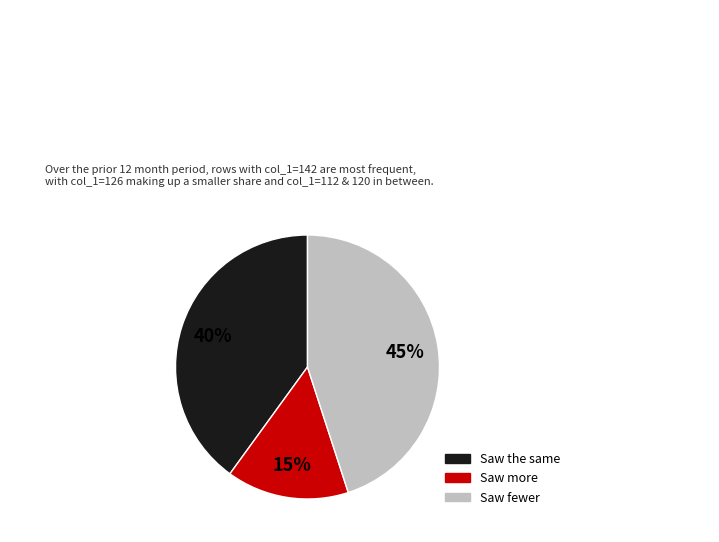

To the nearest percent, what is the difference between the largest and smallest slice percentages?

30%